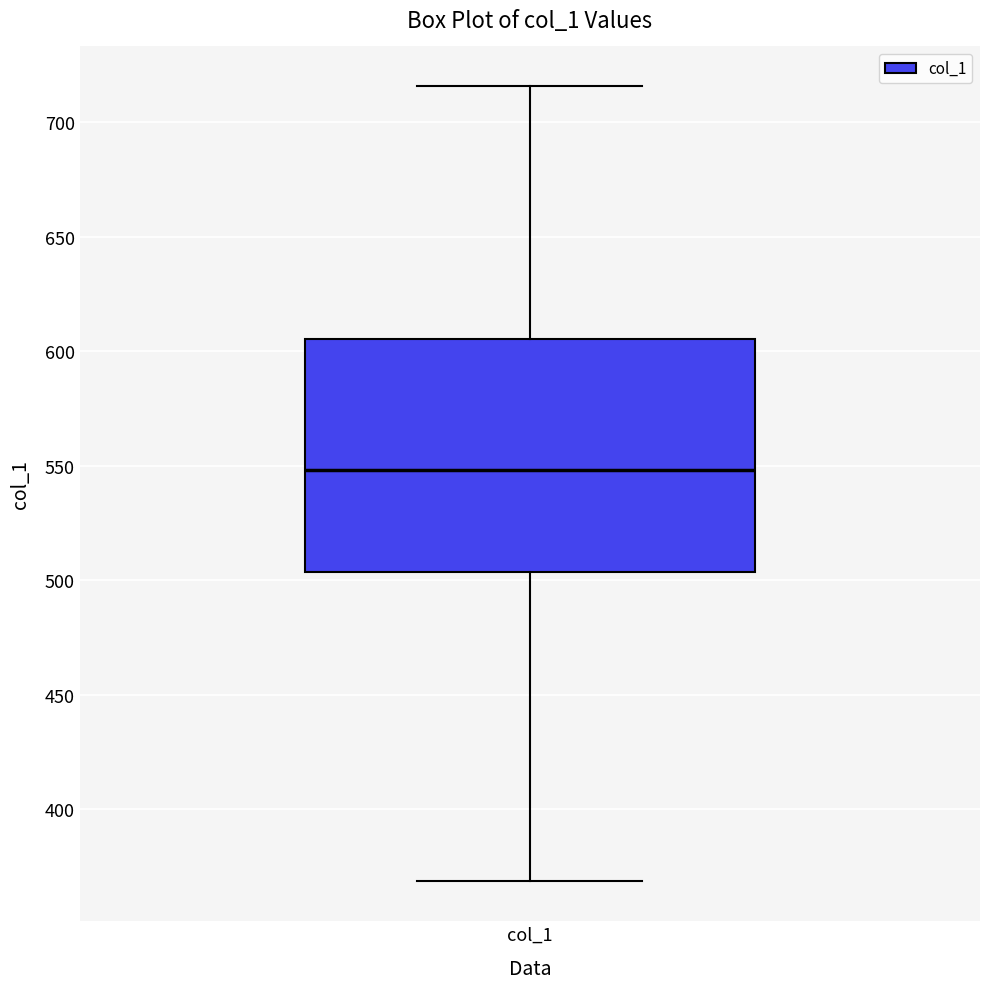

Read this box plot against the y-axis: the position of the median line, the range covered by the box, and the ends of both whiskers. The values are not printed on the chart, so give them approximately, as read against the axis.

median 550, box 505 to 605, whiskers 370 to 715